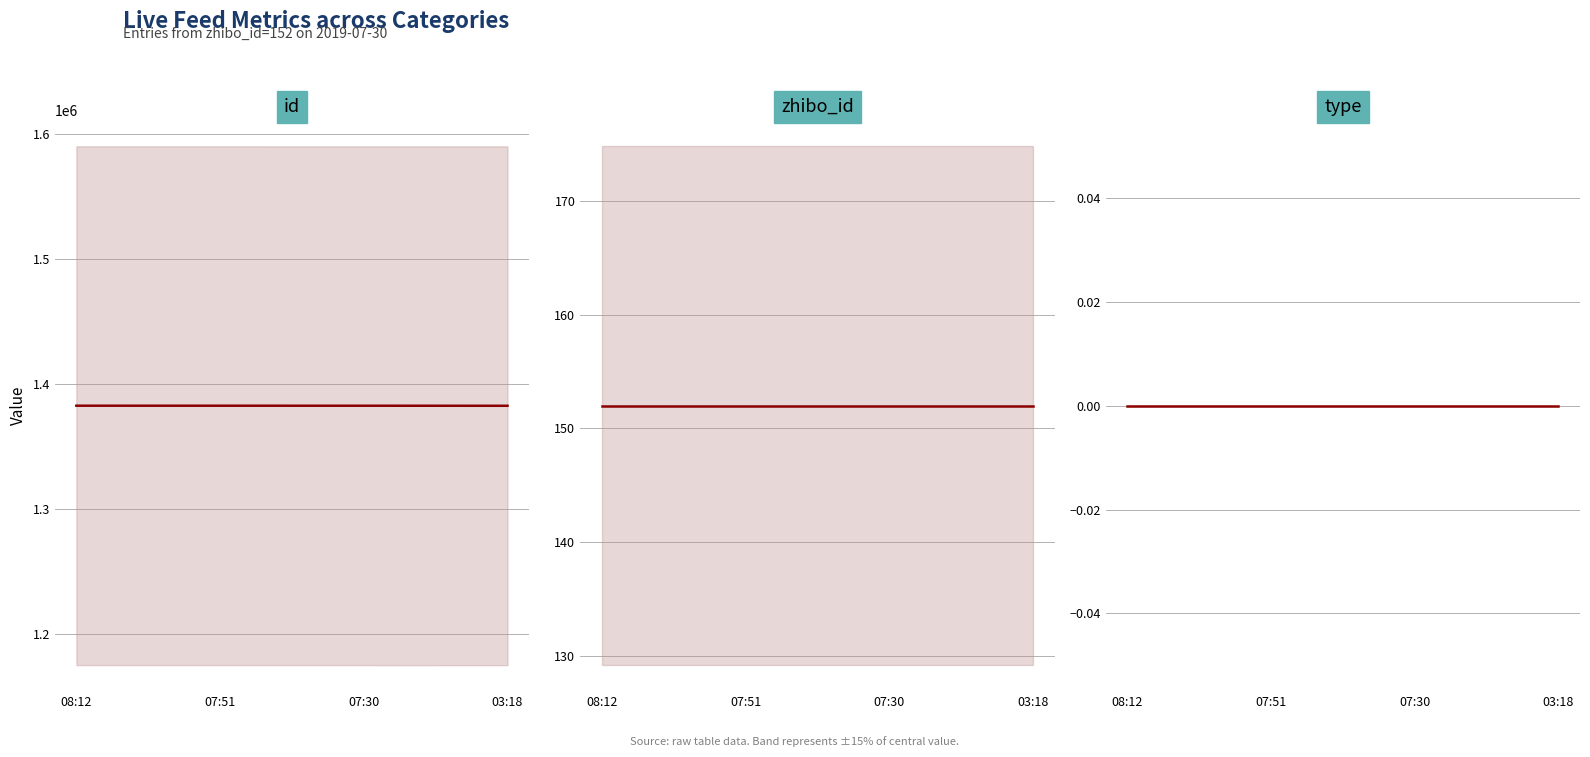

Does the chart have visible grid lines?

Yes